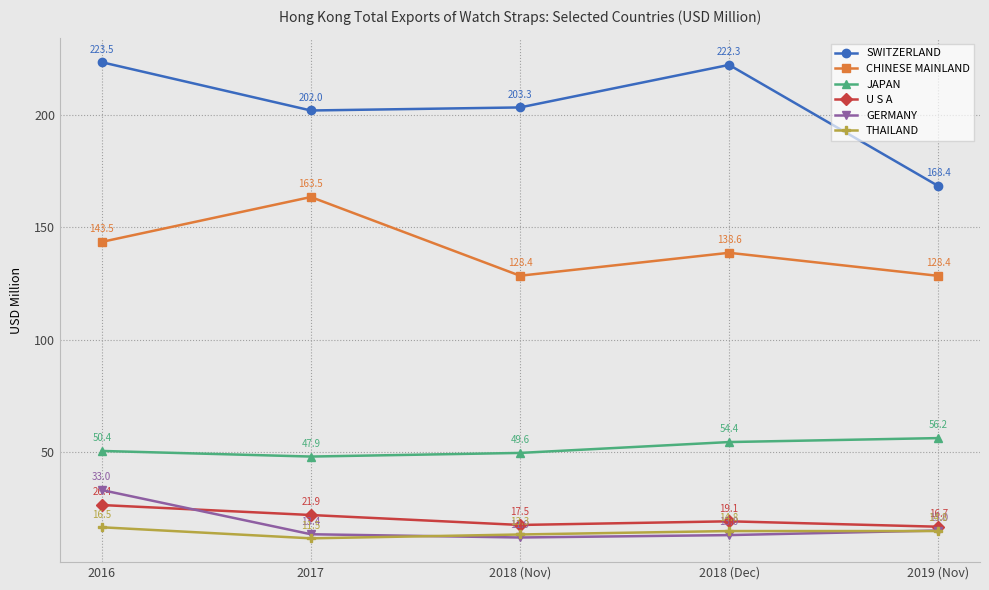

True or false: GERMANY has a value of 33.0 at 2016.

True